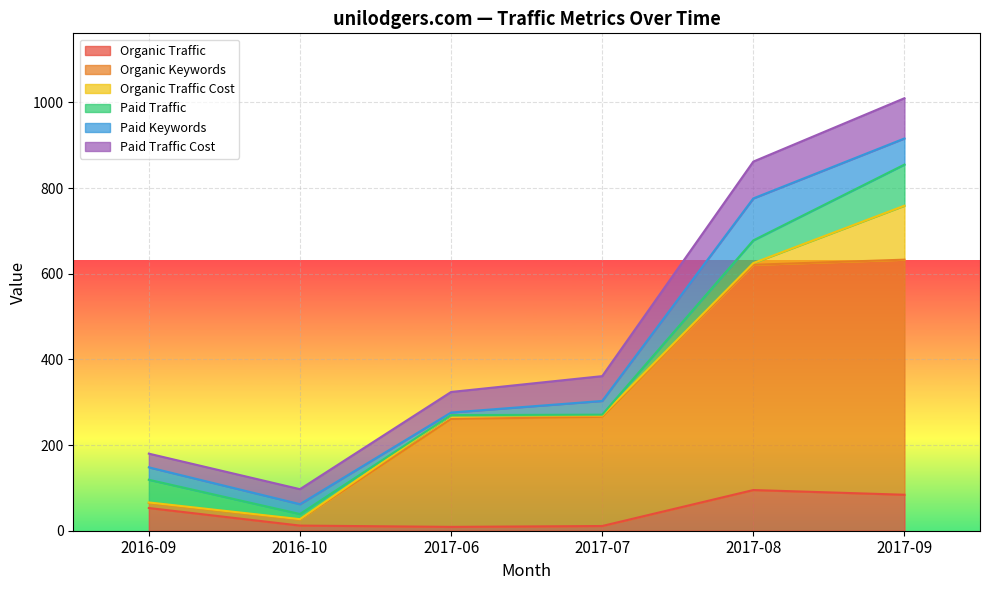

What is the value of the Organic Keywords point at the 3rd from the left?

261